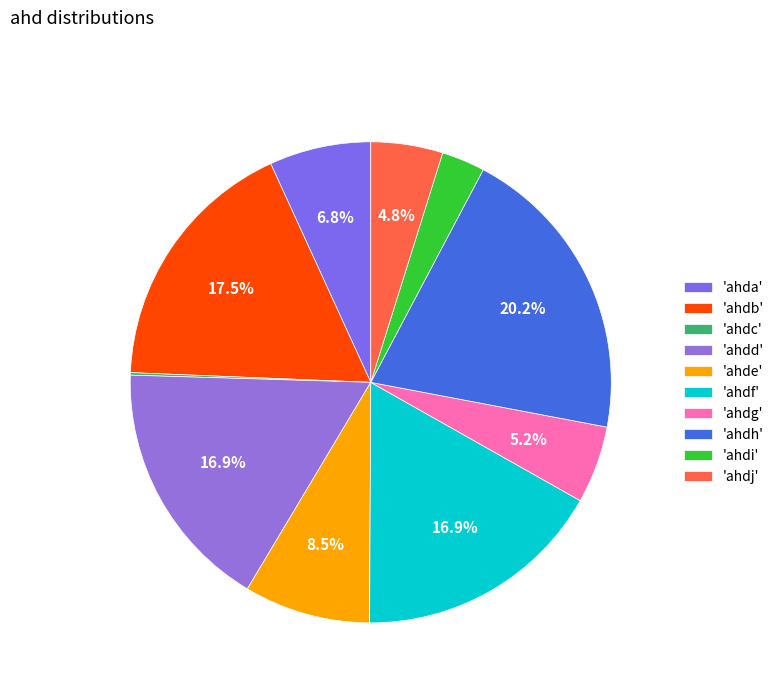

Is there any slice that represents more than half of the pie?

No